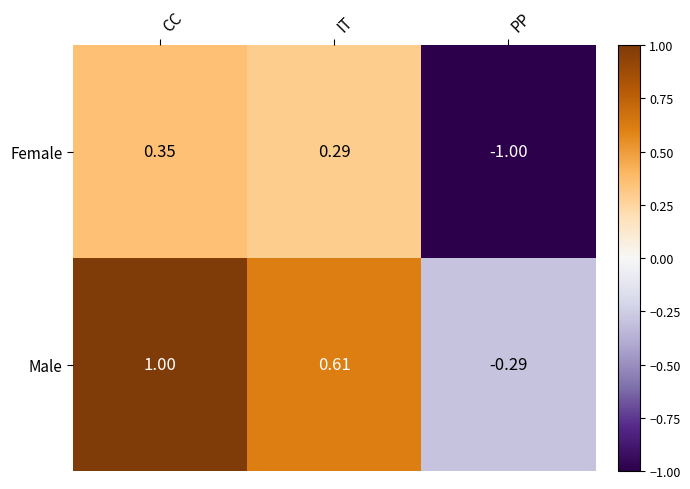

At which label does Female first exceed 0?

CC